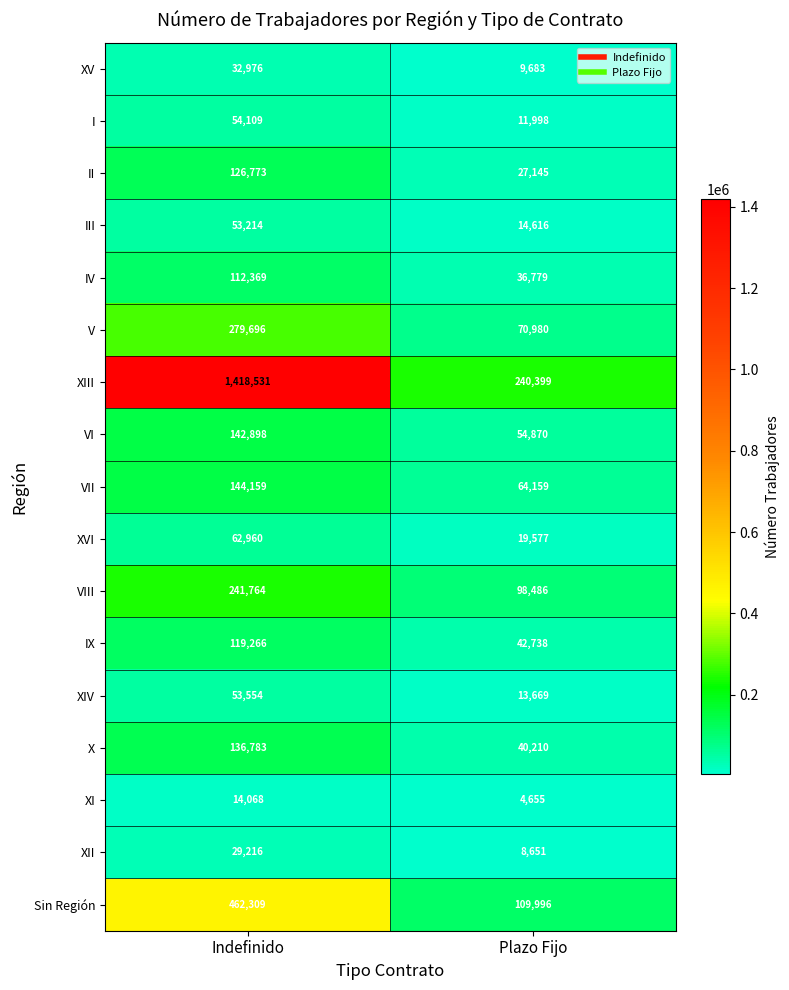

True or false: XVI has a value of 19577 at Plazo Fijo.

True